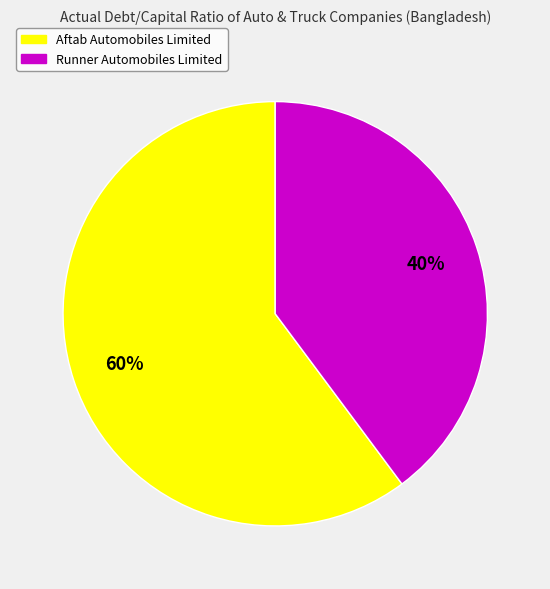

Rank the categories by value from highest to lowest.

Aftab Automobiles Limited, Runner Automobiles Limited